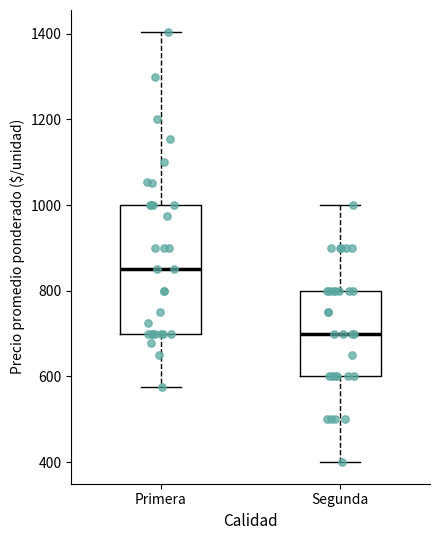

Which box is the tallest, from its lower edge to its upper edge?

Primera